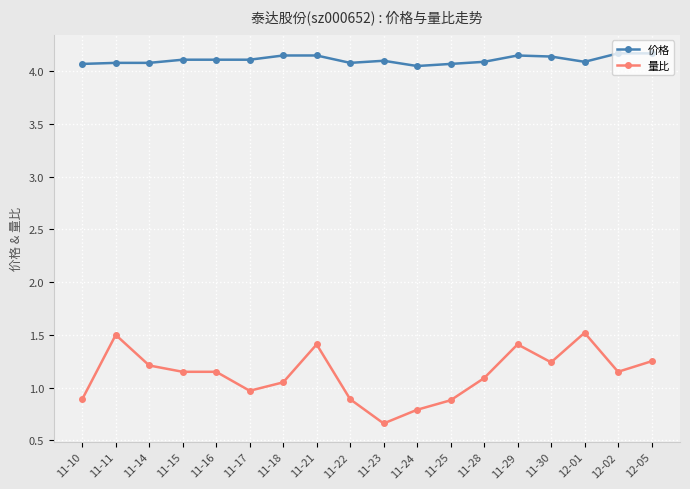

At which category does 量比 reach its first local peak?

11-11